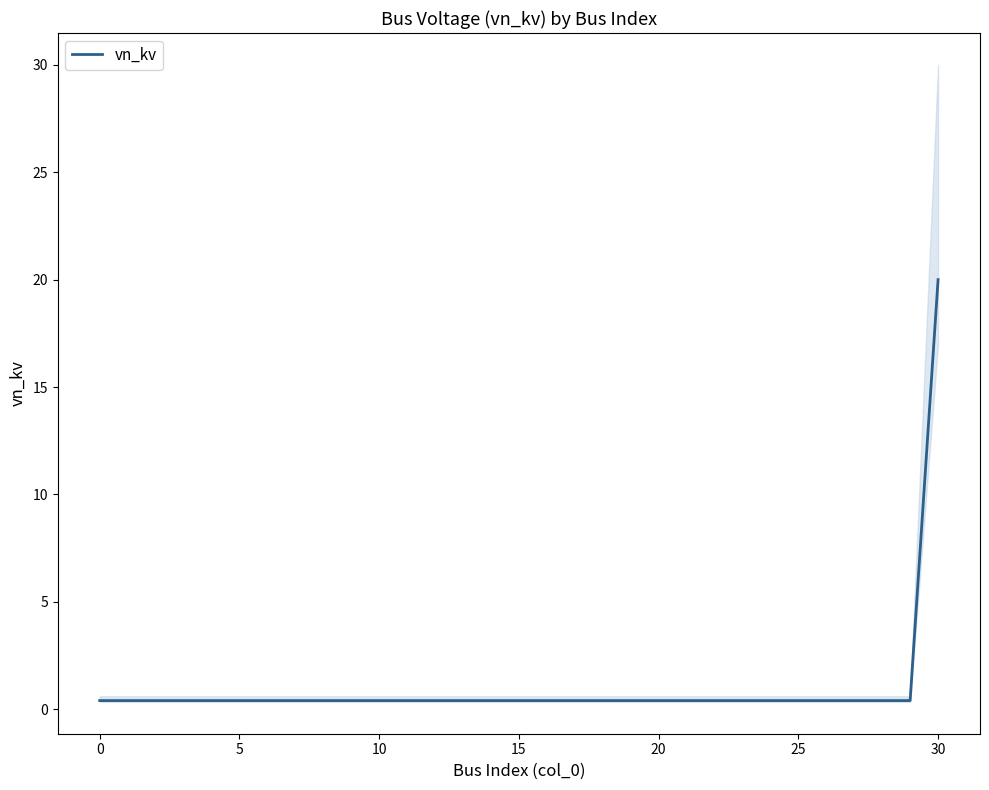

Count the number of data series in this chart.

1